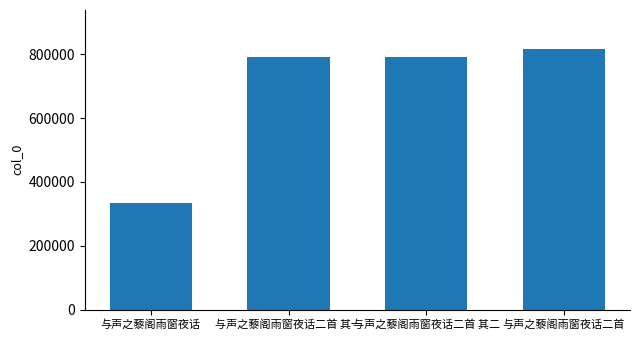

Which category has the lowest value across all series?

与声之藜阁雨窗夜话